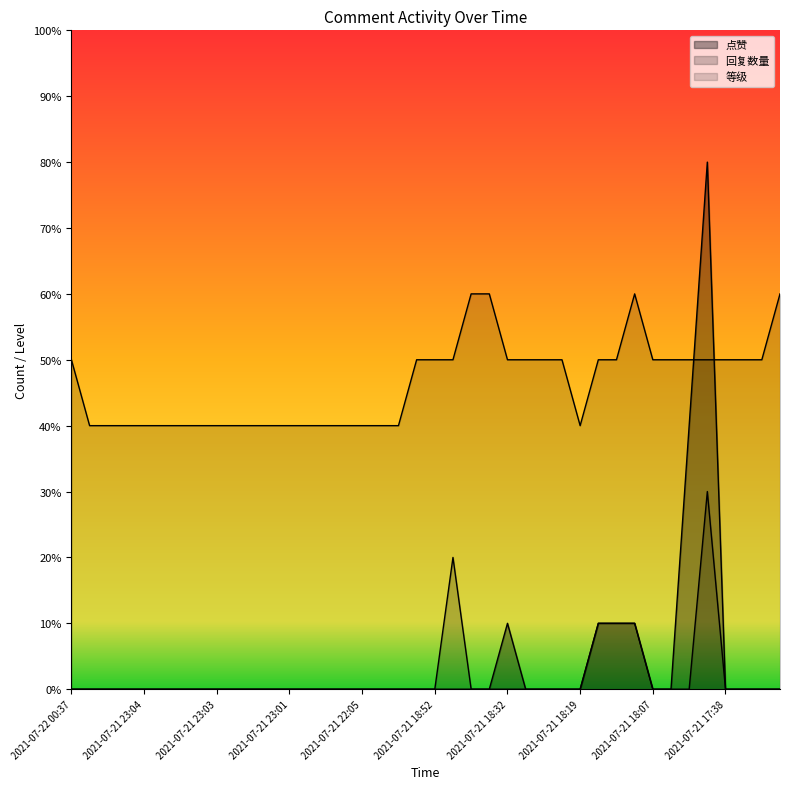

How many data points in 点赞 are above 0?

6